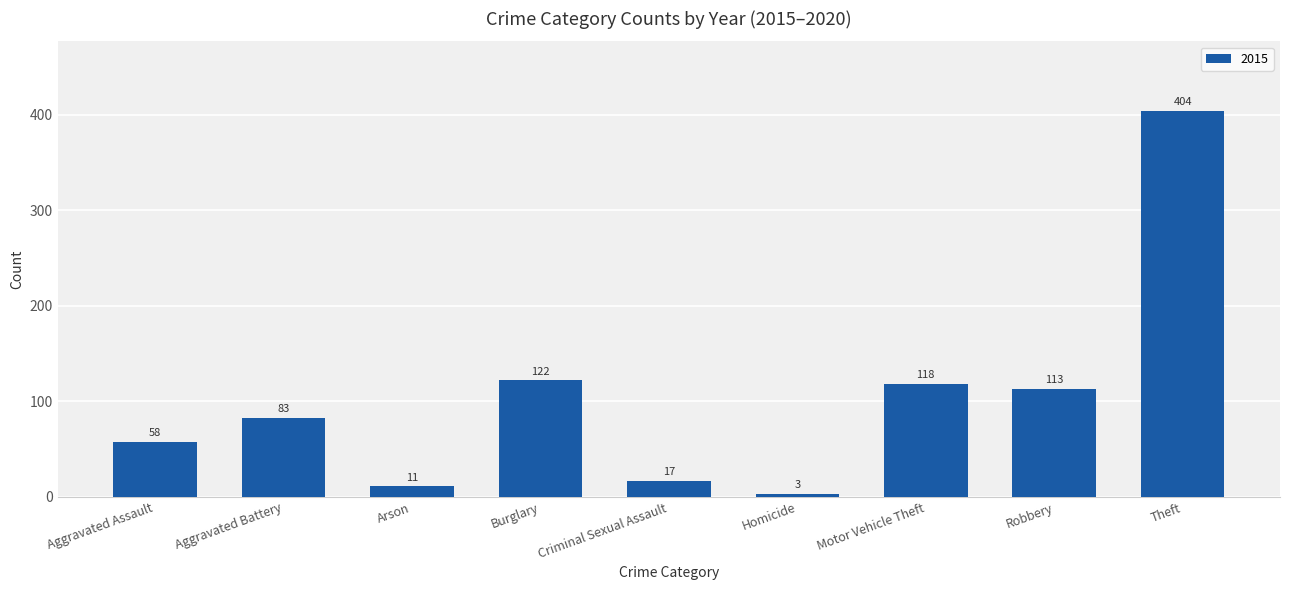

What is the difference between the values at Theft and Criminal Sexual Assault?

387